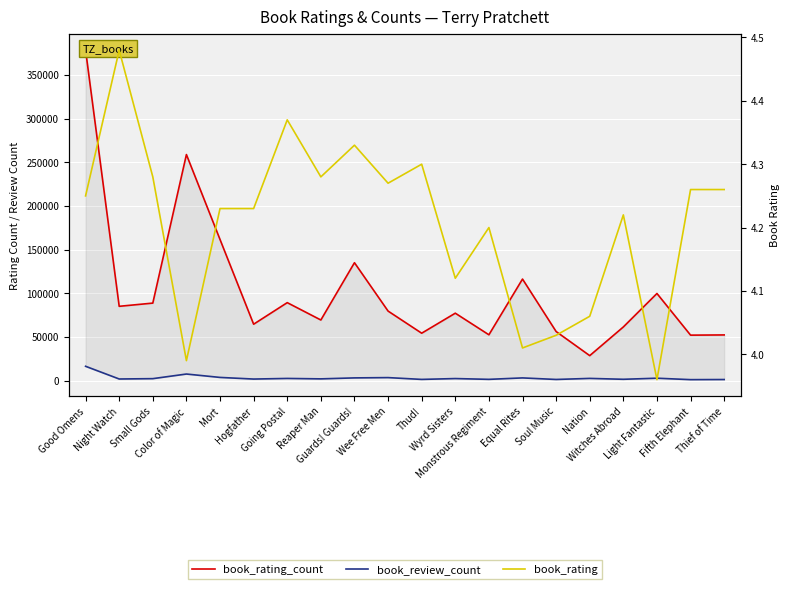

Which series changed the most between Hogfather and Witches Abroad?

book_rating_count